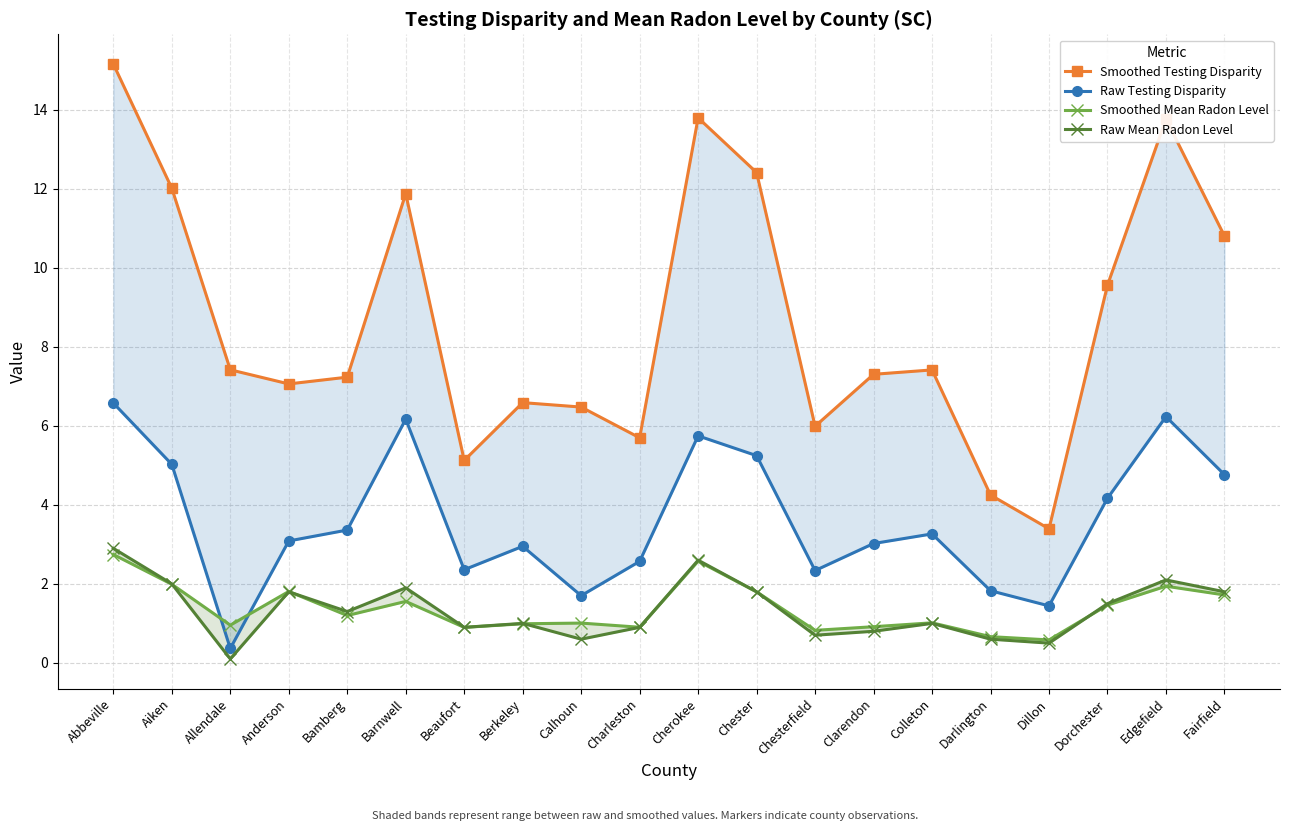

Where is Raw Testing Disparity nearest to the value 3?

Clarendon